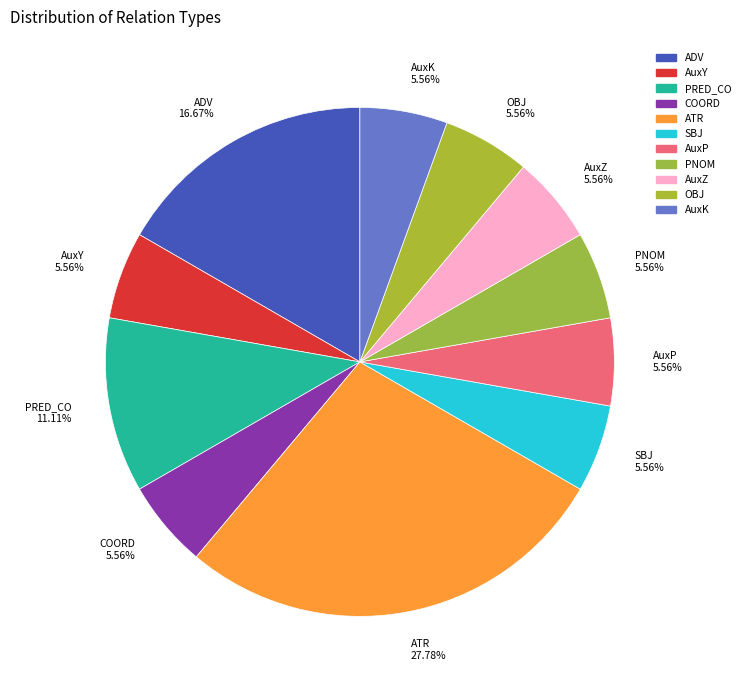

Between AuxY and ADV, which is larger?

ADV